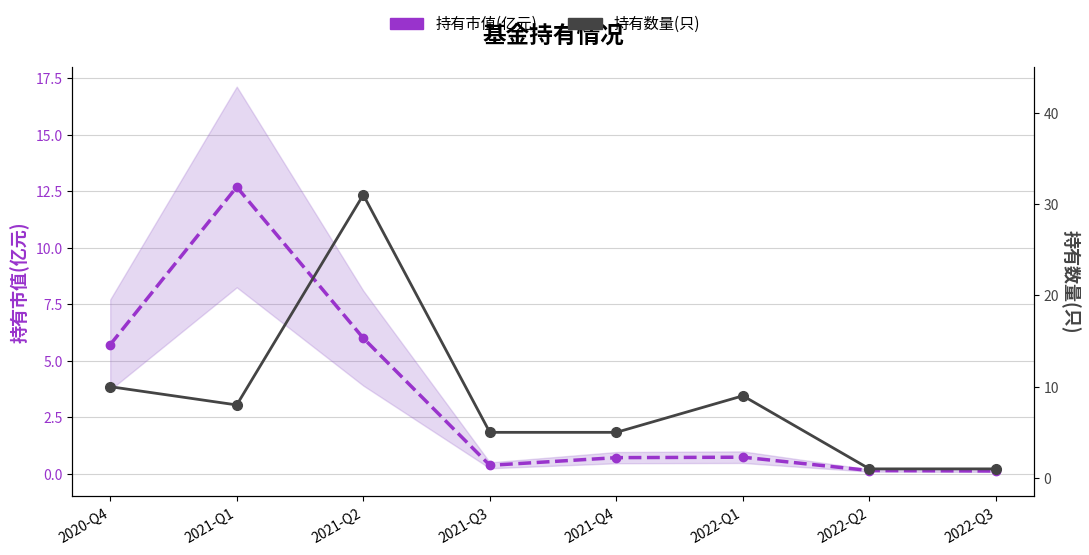

What is the total value across all series at 2021-Q4?

5.7